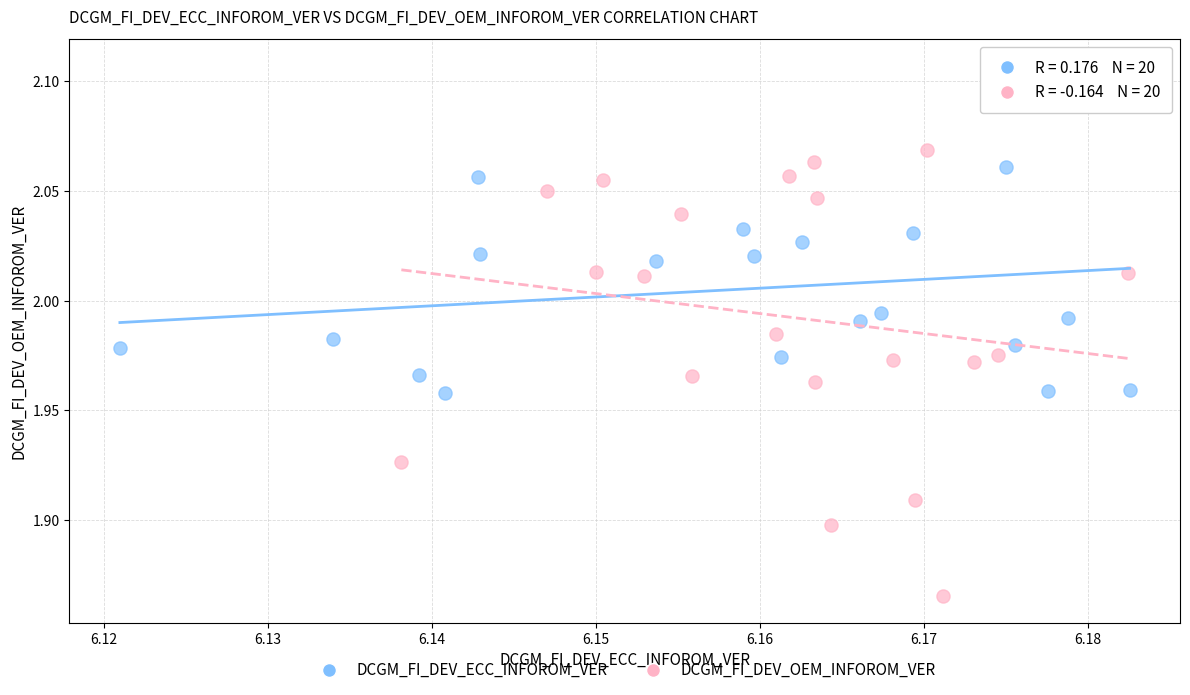

Which series contains the lowest Y value?

DCGM_FI_DEV_OEM_INFOROM_VER